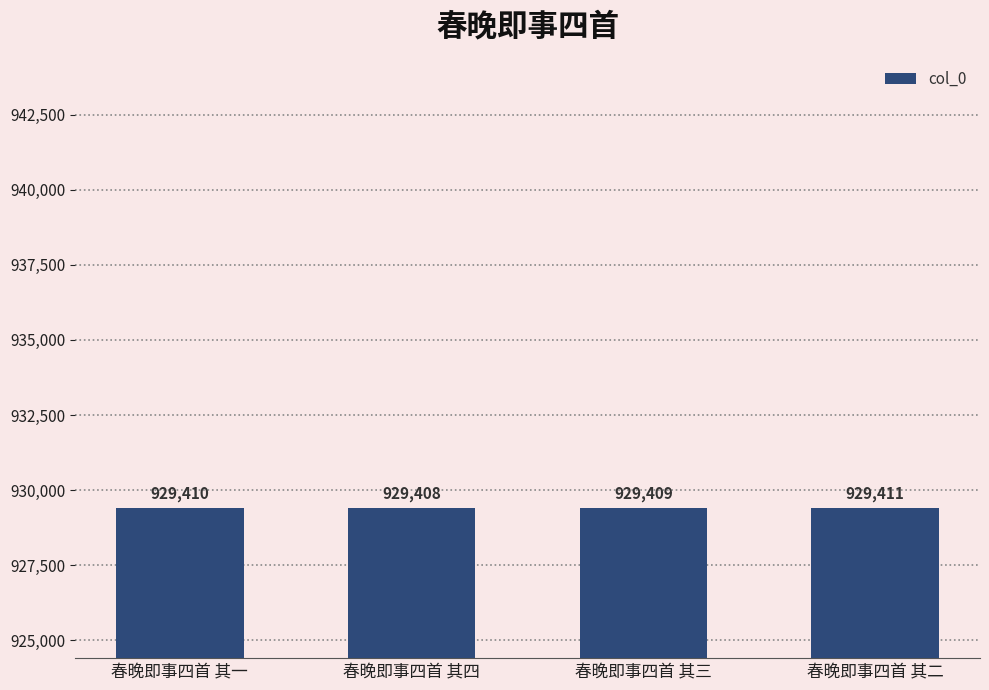

Reading left to right, what are all the values shown in this chart?

929410	929408	929409	929411